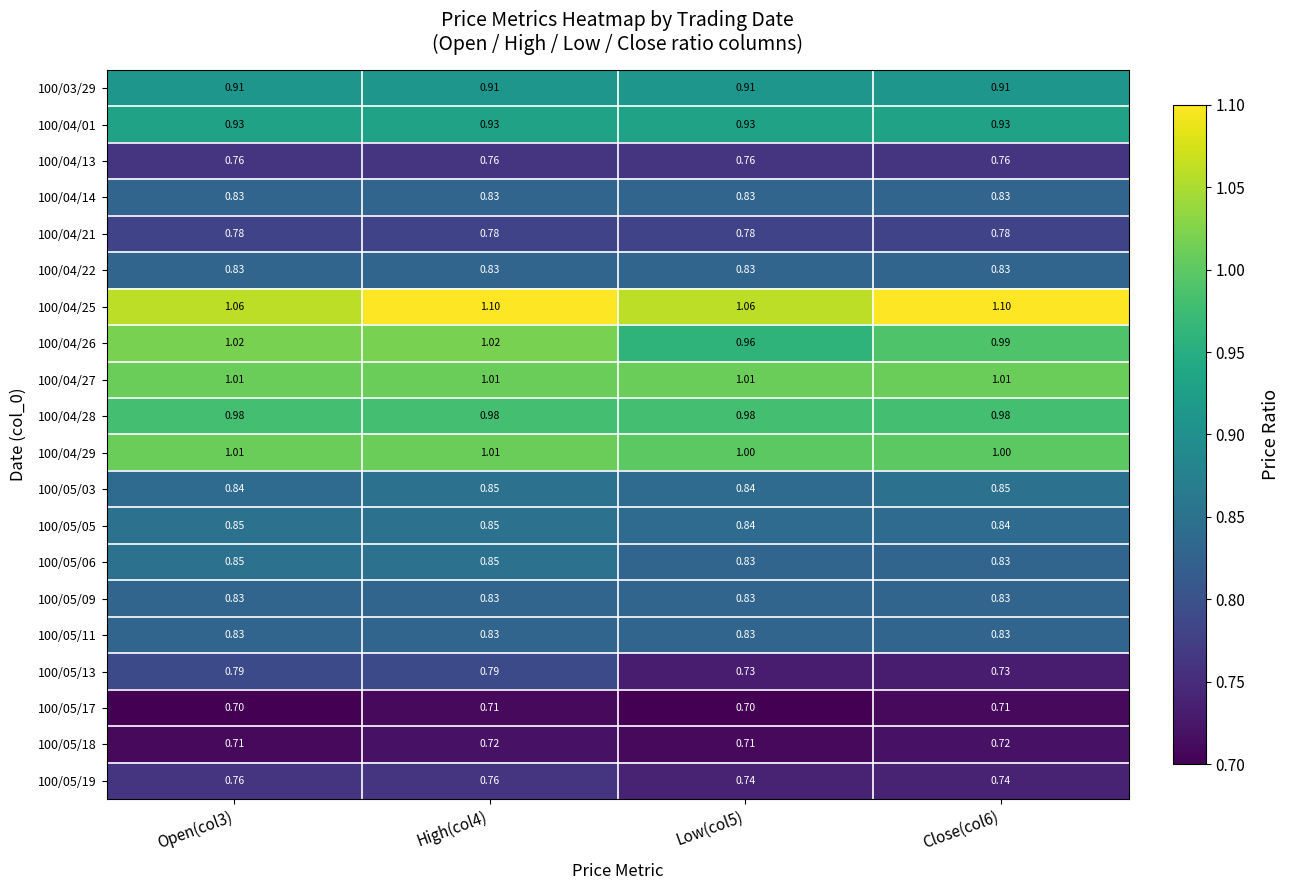

Is the value of 100/05/09 at Open(col3) greater than the value of 100/04/29 at Close(col6)?

No